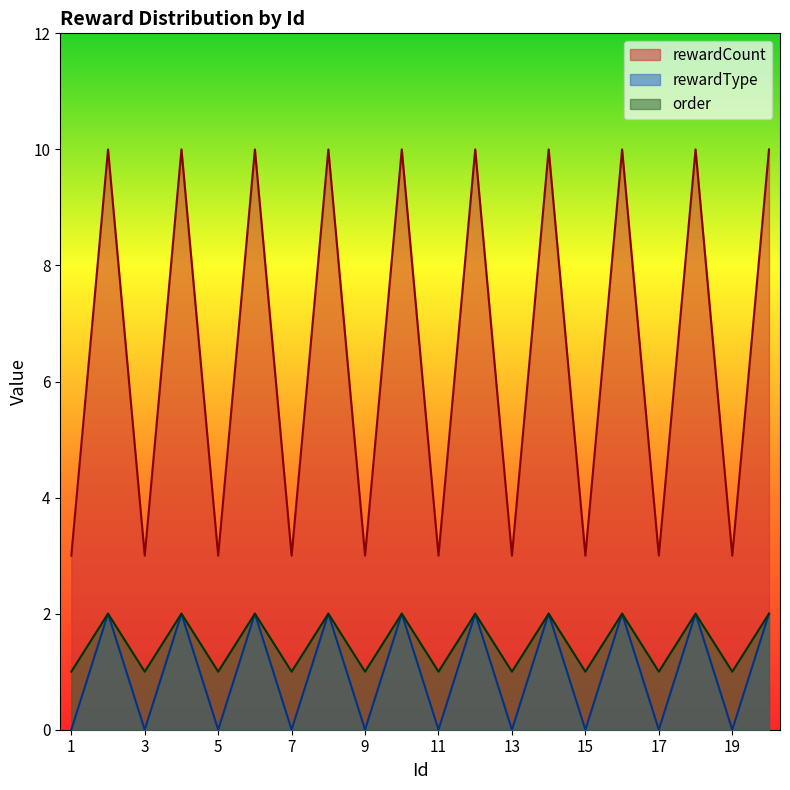

What is the value of the rewardCount point at the 10th from the left?

10